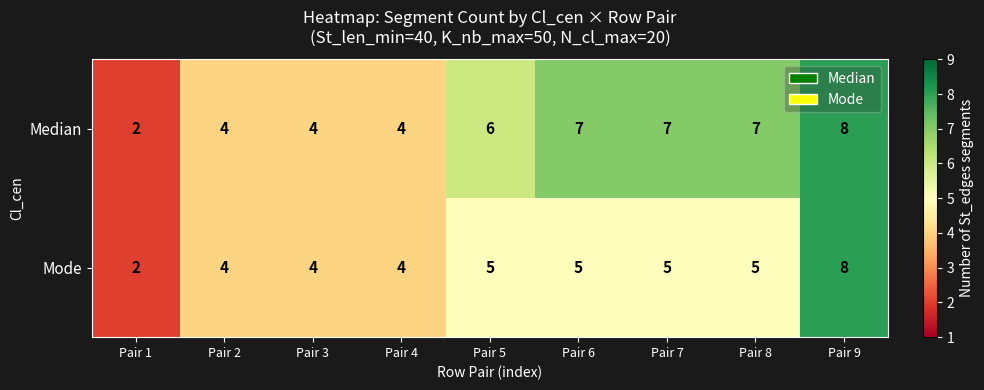

True or false: Mode has a value of 1 at Pair 1.

False